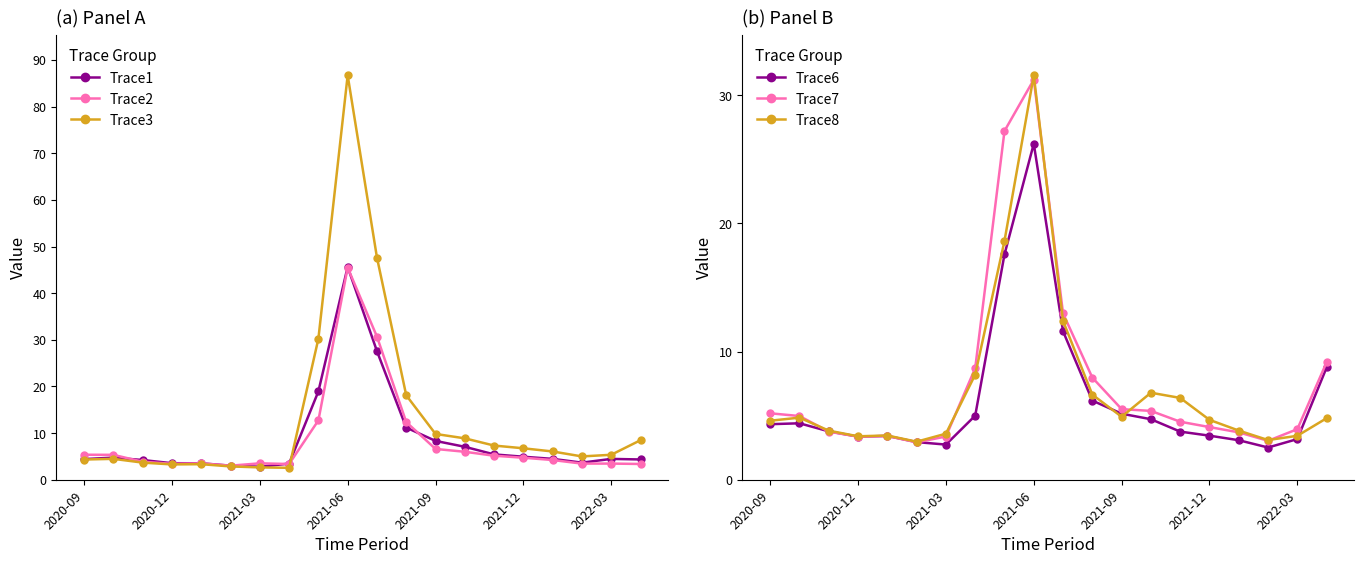

Which series has the widest spread of values?

Trace3